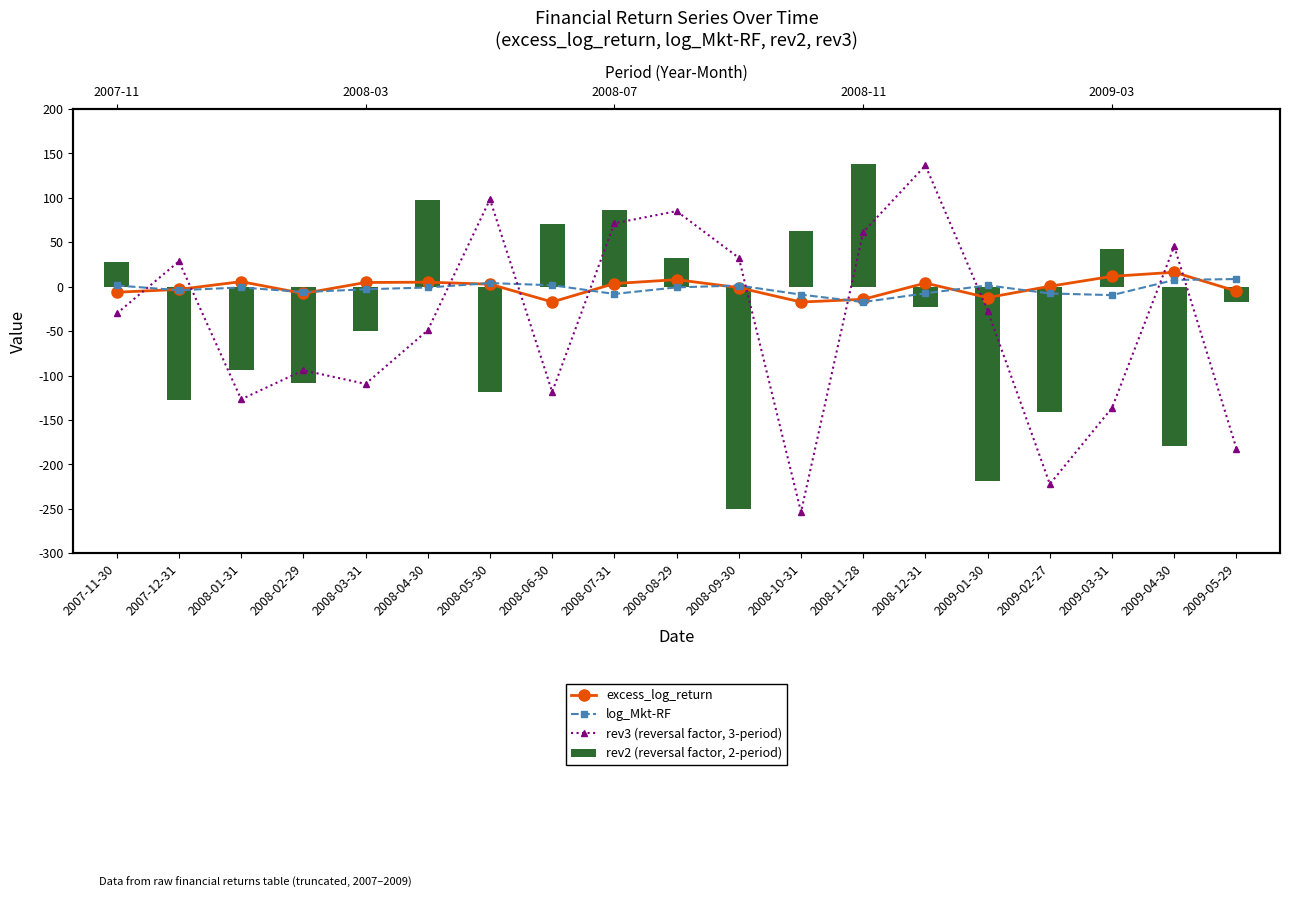

Which series has the largest total across all categories?

excess_log_return